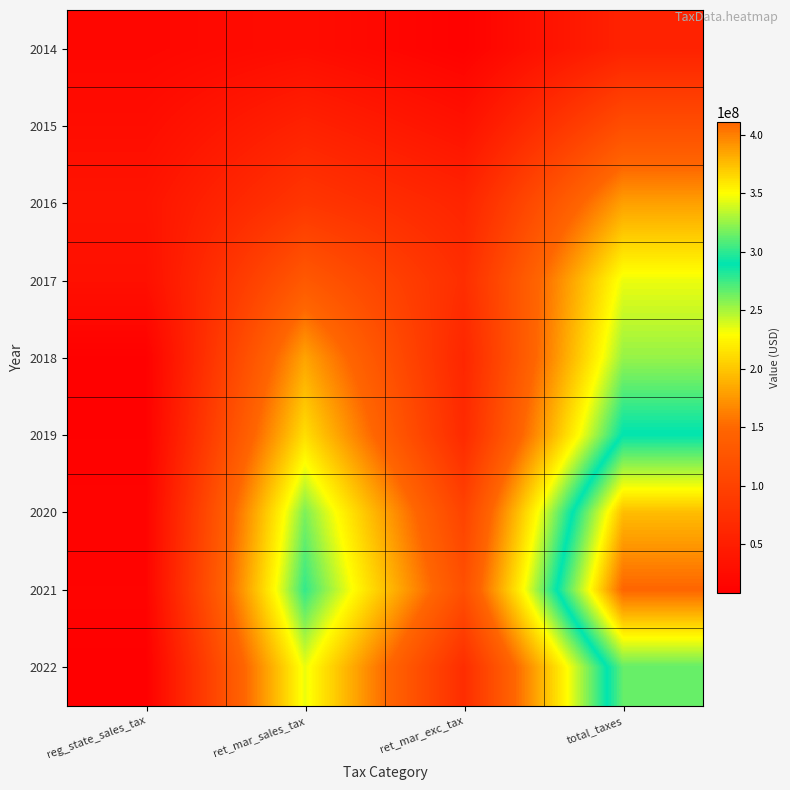

At which category is the sum across all series the highest?

total_taxes